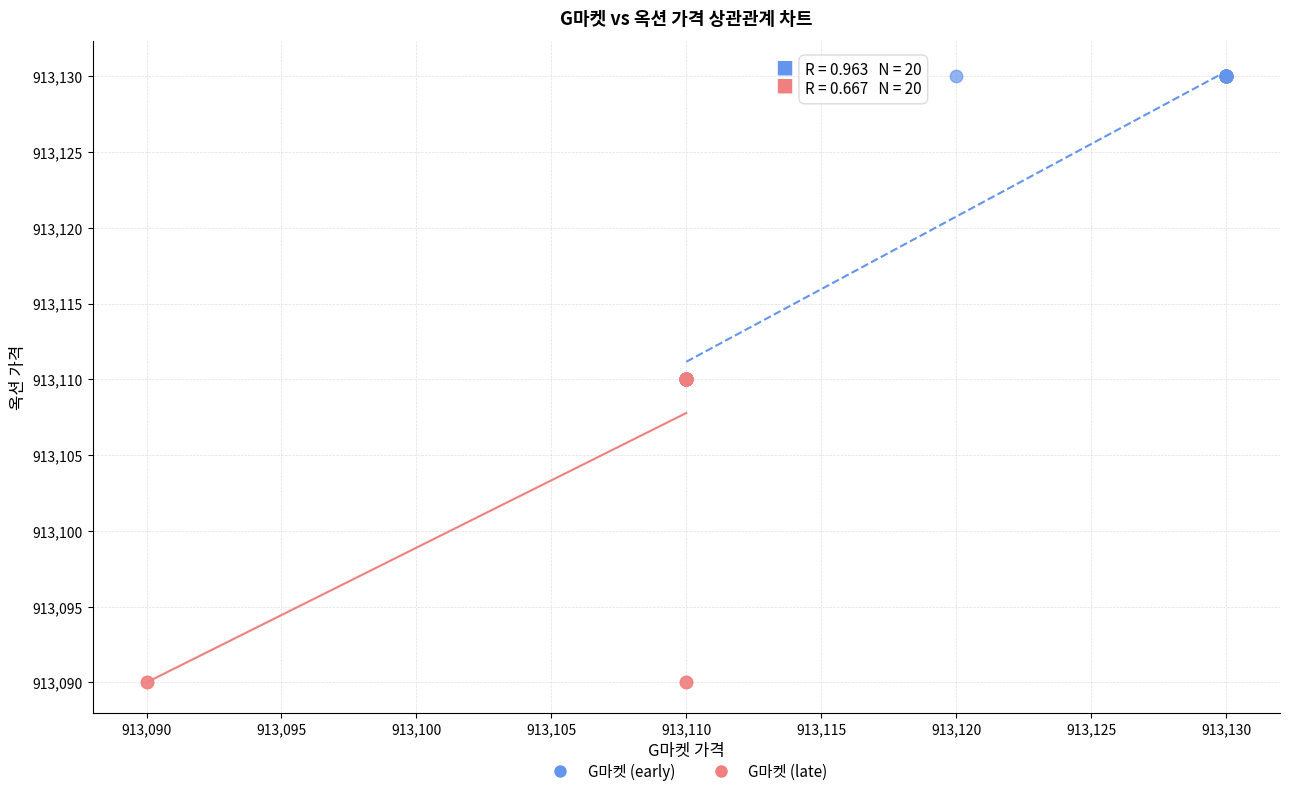

Which series contains the highest Y value?

G마켓 (early)